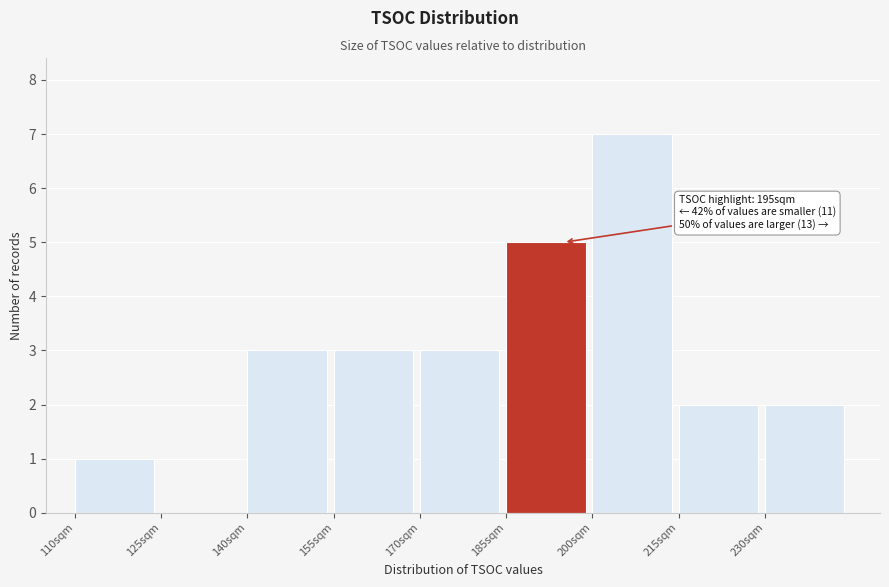

Which range on the x-axis has the tallest bar?

200 to 215